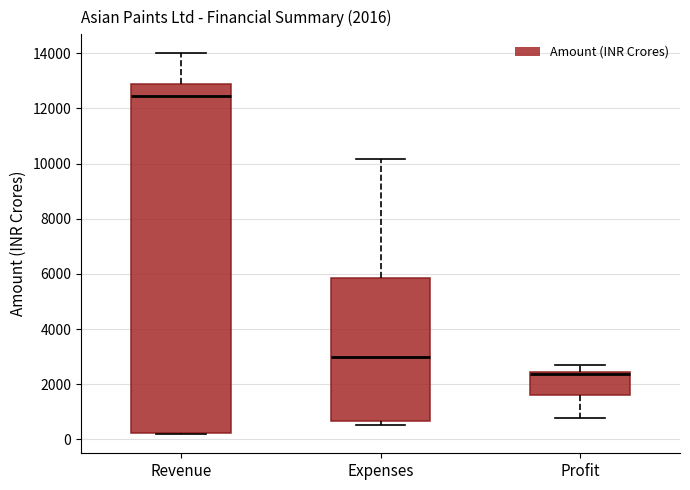

Which box's median line is the highest?

Revenue